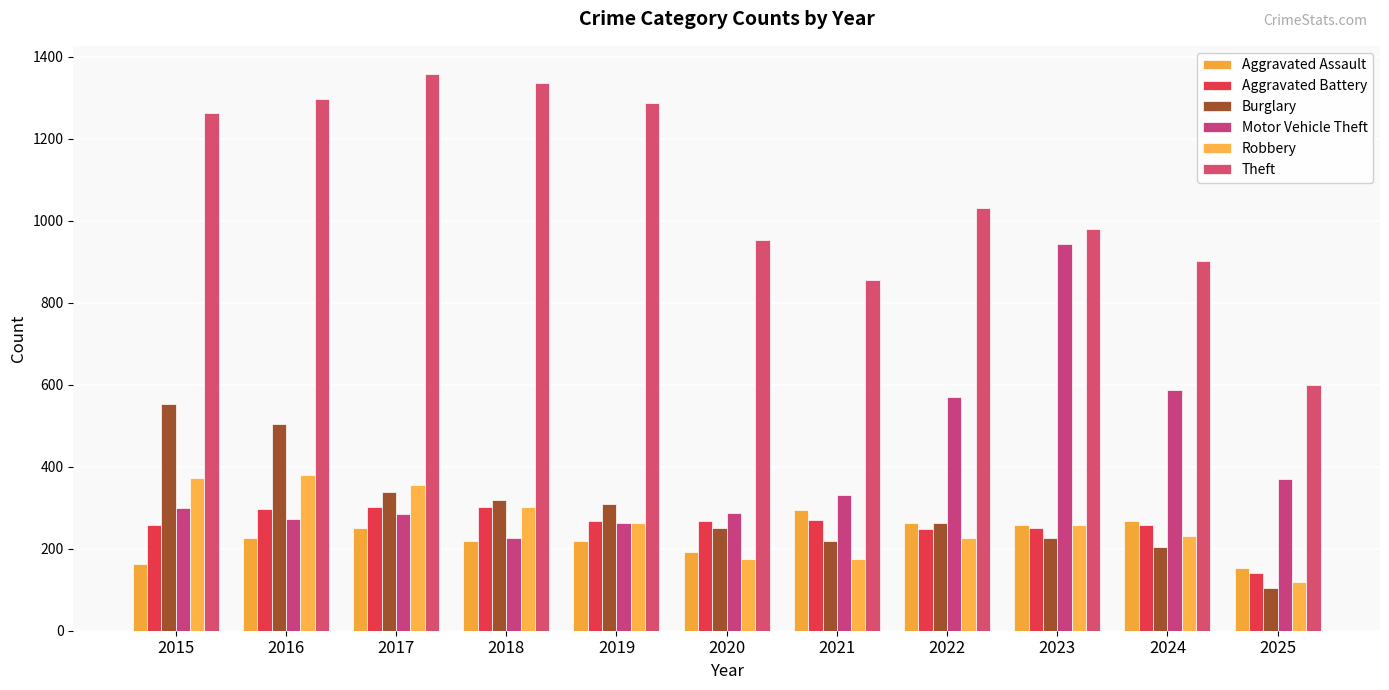

What are all the series names shown in the legend?

Aggravated Assault, Aggravated Battery, Burglary, Motor Vehicle Theft, Robbery, Theft